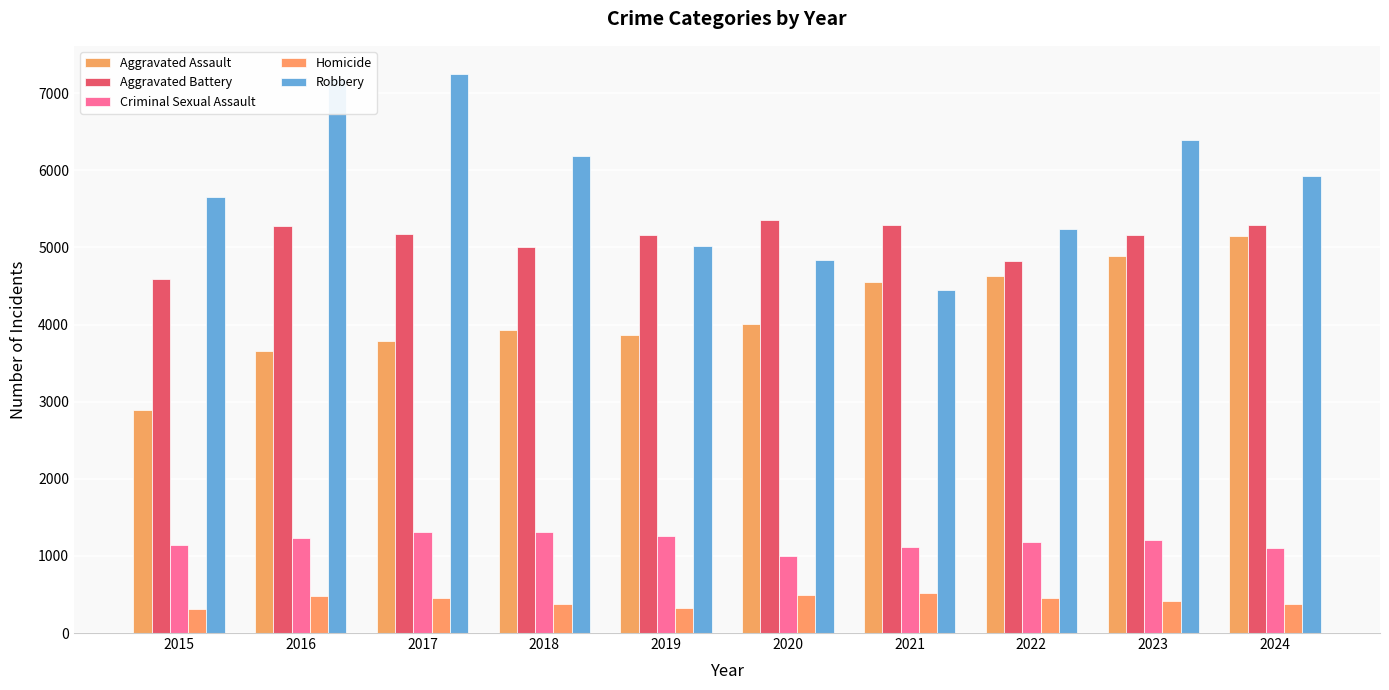

What is the value of the Robbery bar at the 3rd from the left?

7251